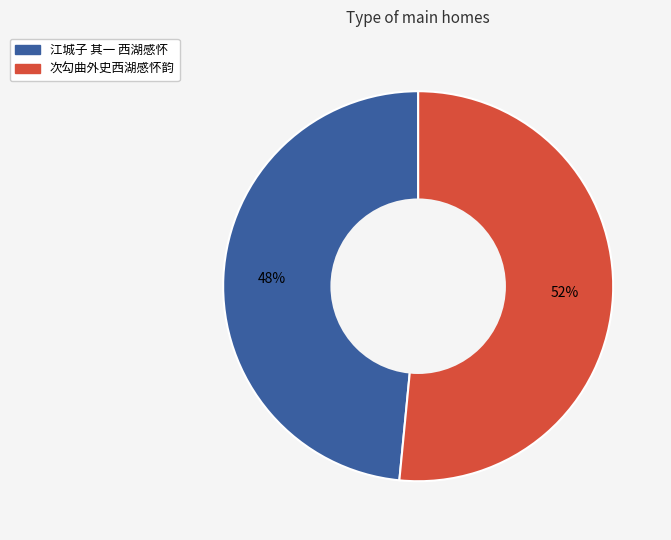

Between 江城子 其一 西湖感怀 and 次勾曲外史西湖感怀韵, which is larger?

次勾曲外史西湖感怀韵